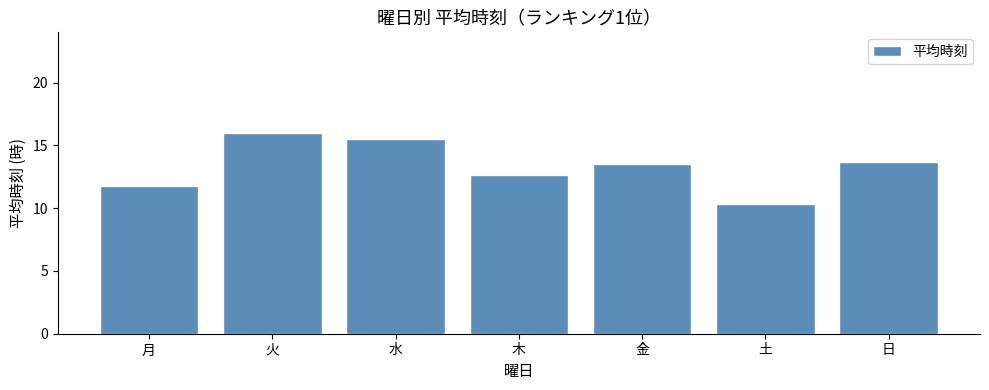

How many bars are there in total?

7